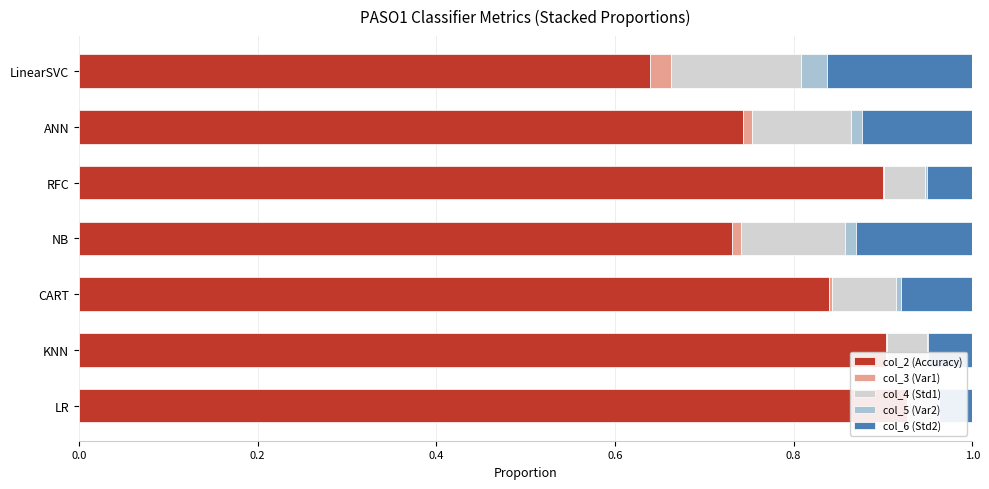

The col_4 (Std1) series shows 0.0 at LR. True or false?

True